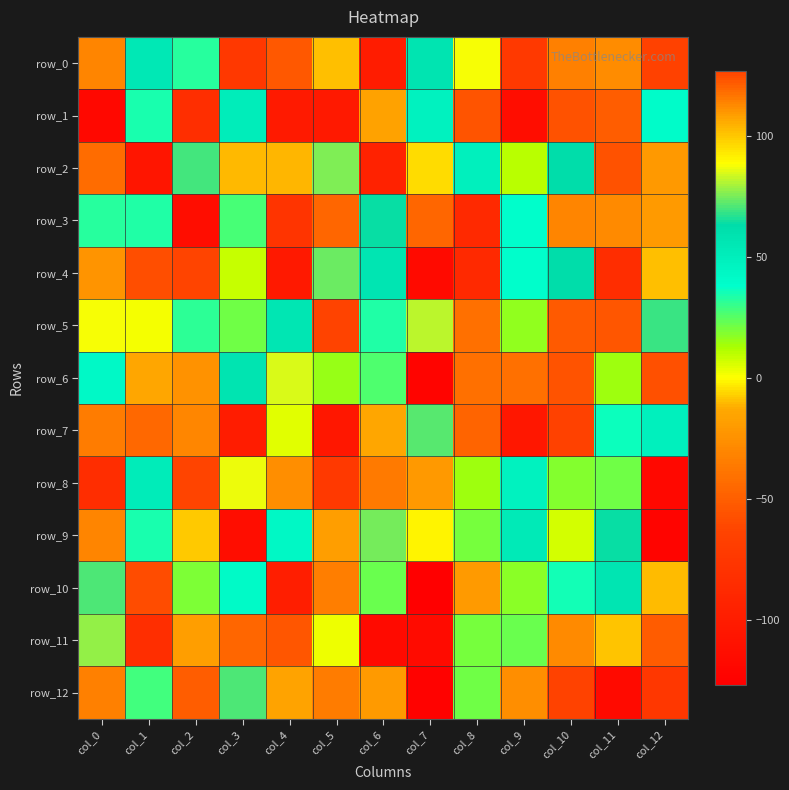

What is the minimum value shown in the chart?

-127